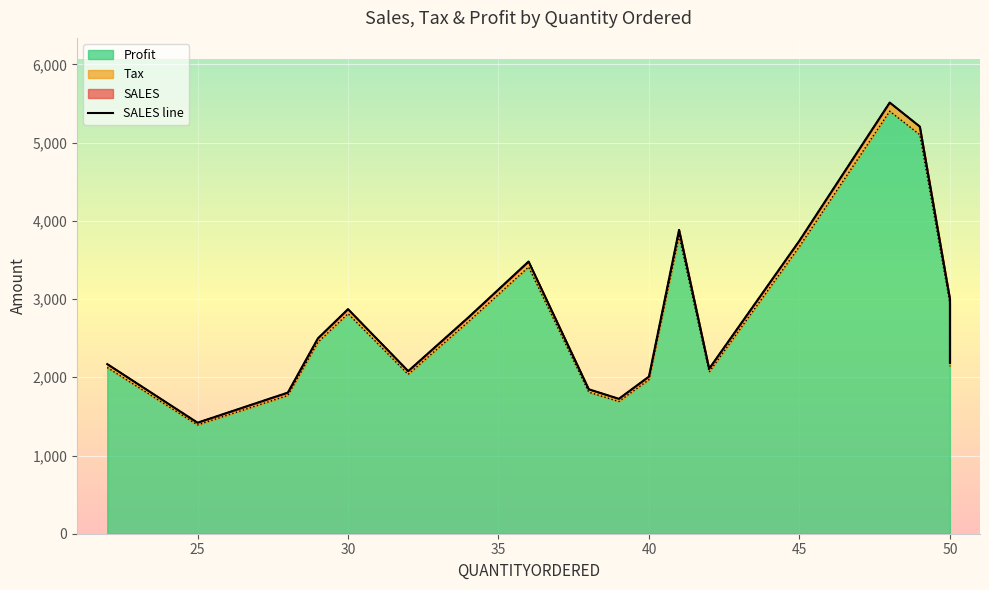

True or false: Tax has a value of 36.1 at 28.

True